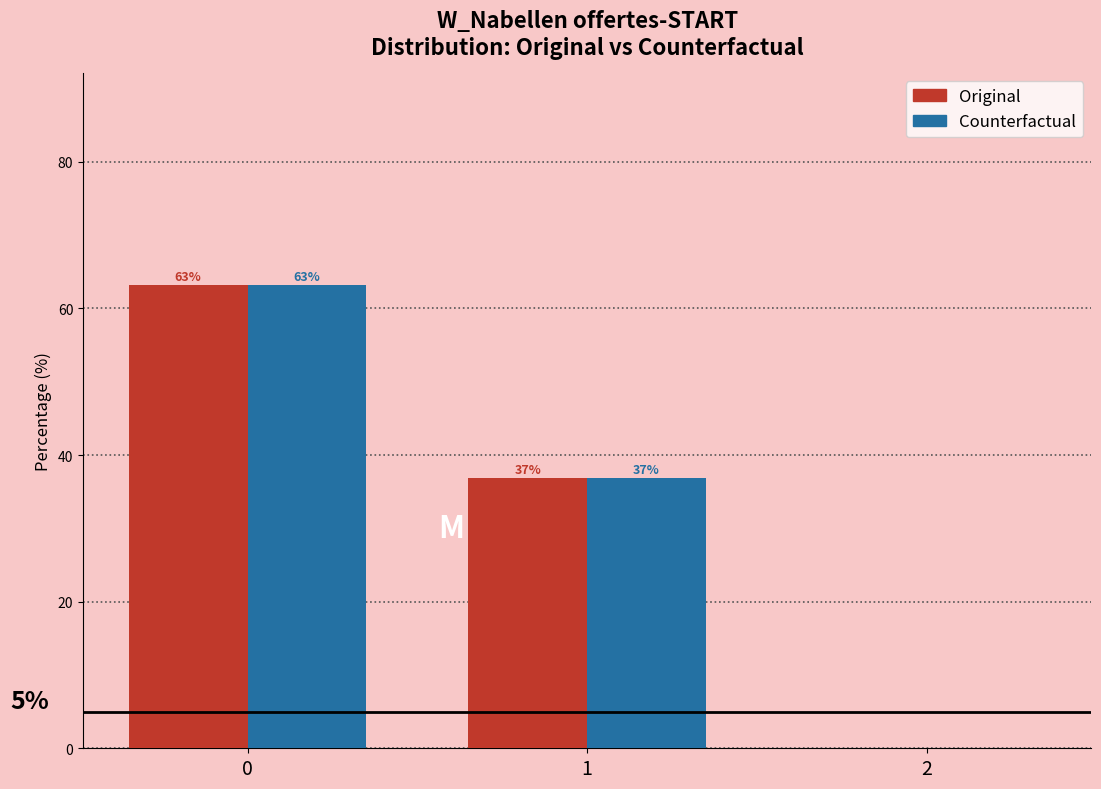

In the Original series, which range on the x-axis has the tallest bar?

-0.5 to 0.5